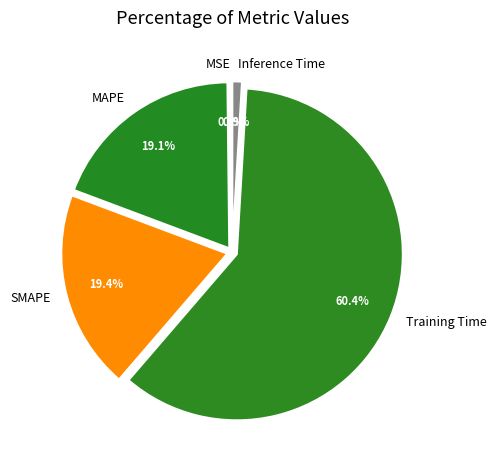

Which category accounts for the majority?

Training Time